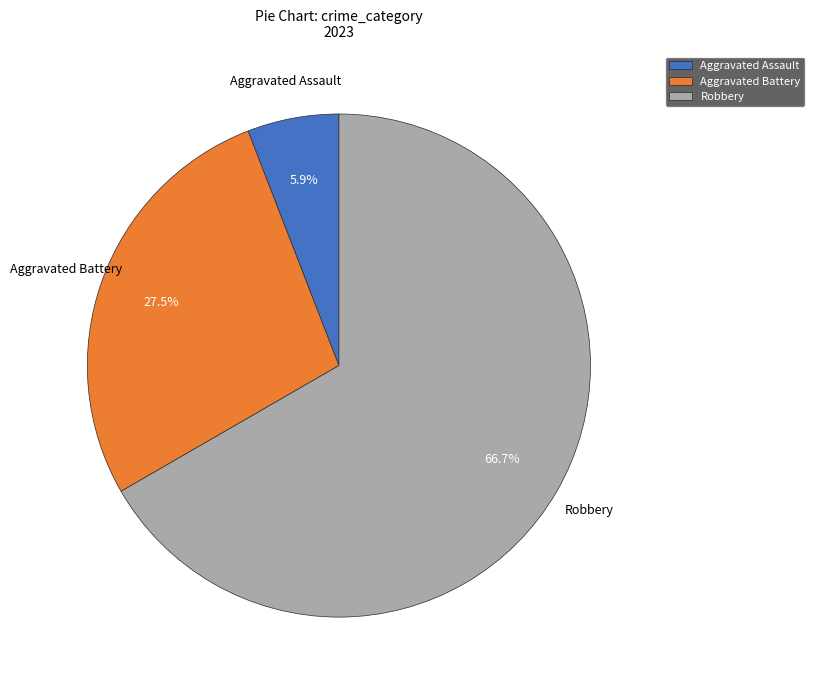

To the nearest percent, what is the difference between the largest and smallest slice percentages?

61%